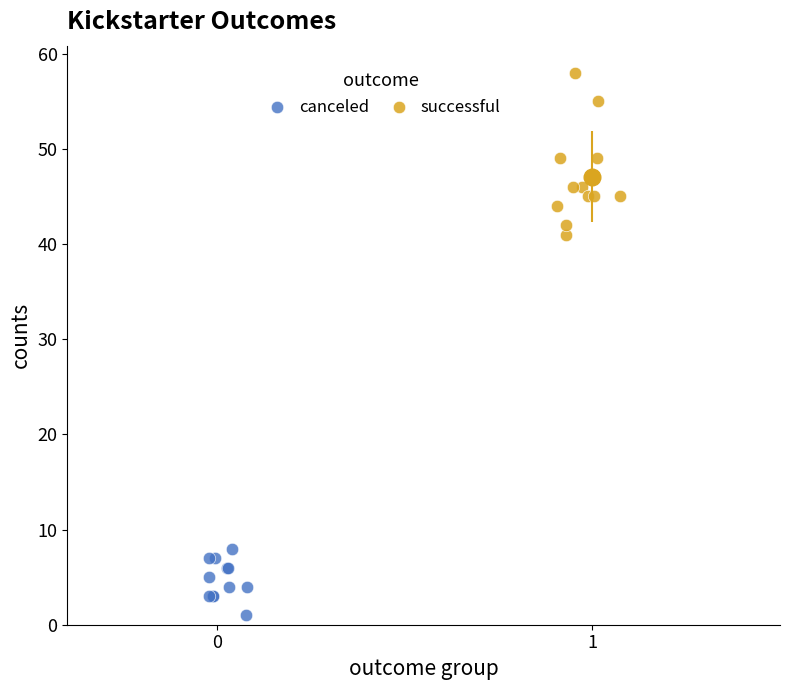

Which series has the largest Y range (max minus min)?

successful